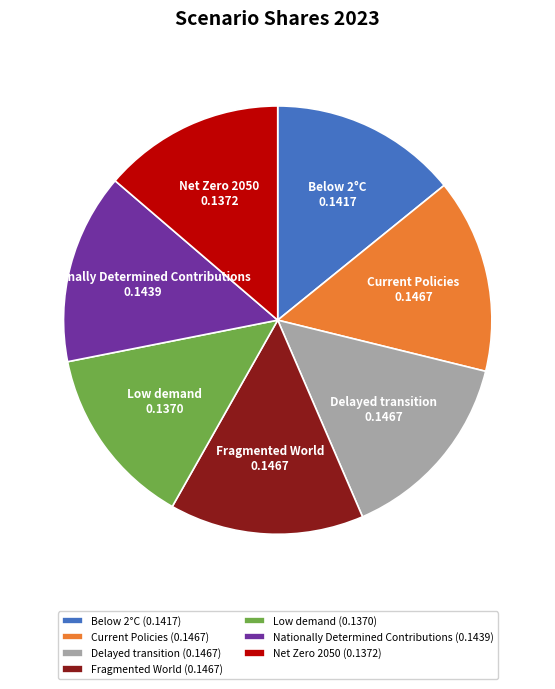

Does Nationally Determined Contributions account for over 50% of the chart?

No